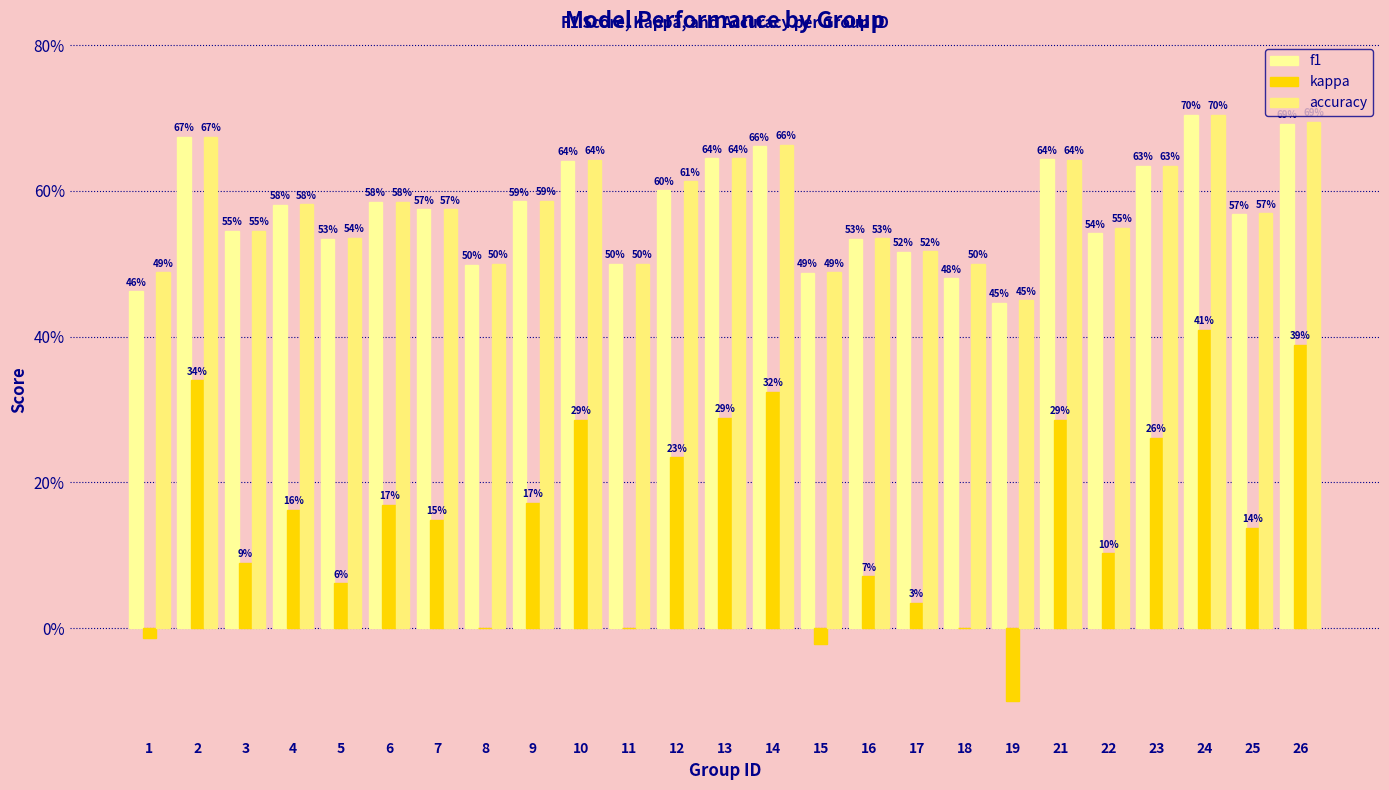

Read the kappa value at 23.

0.3